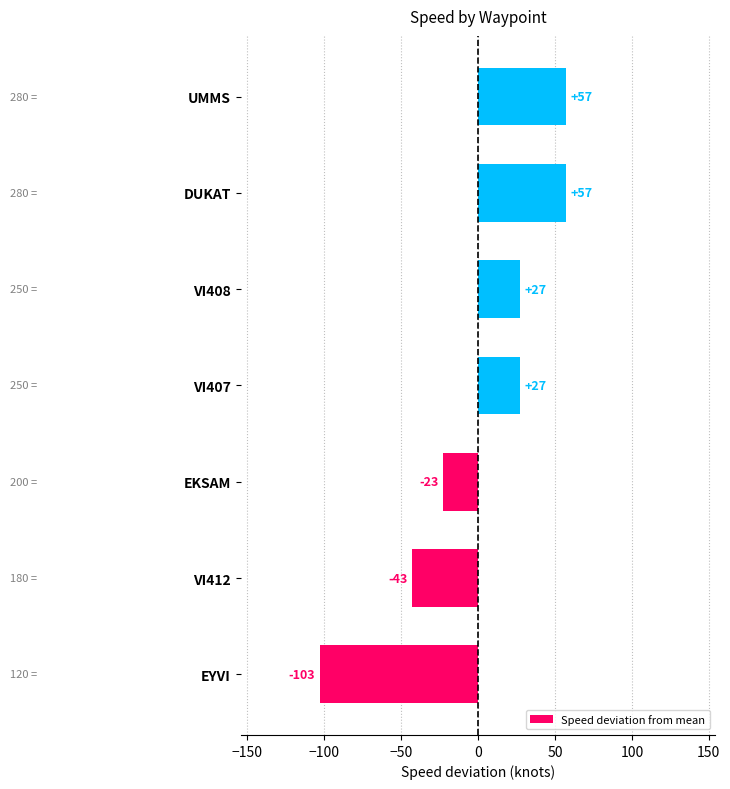

How many values exceed 27?

4